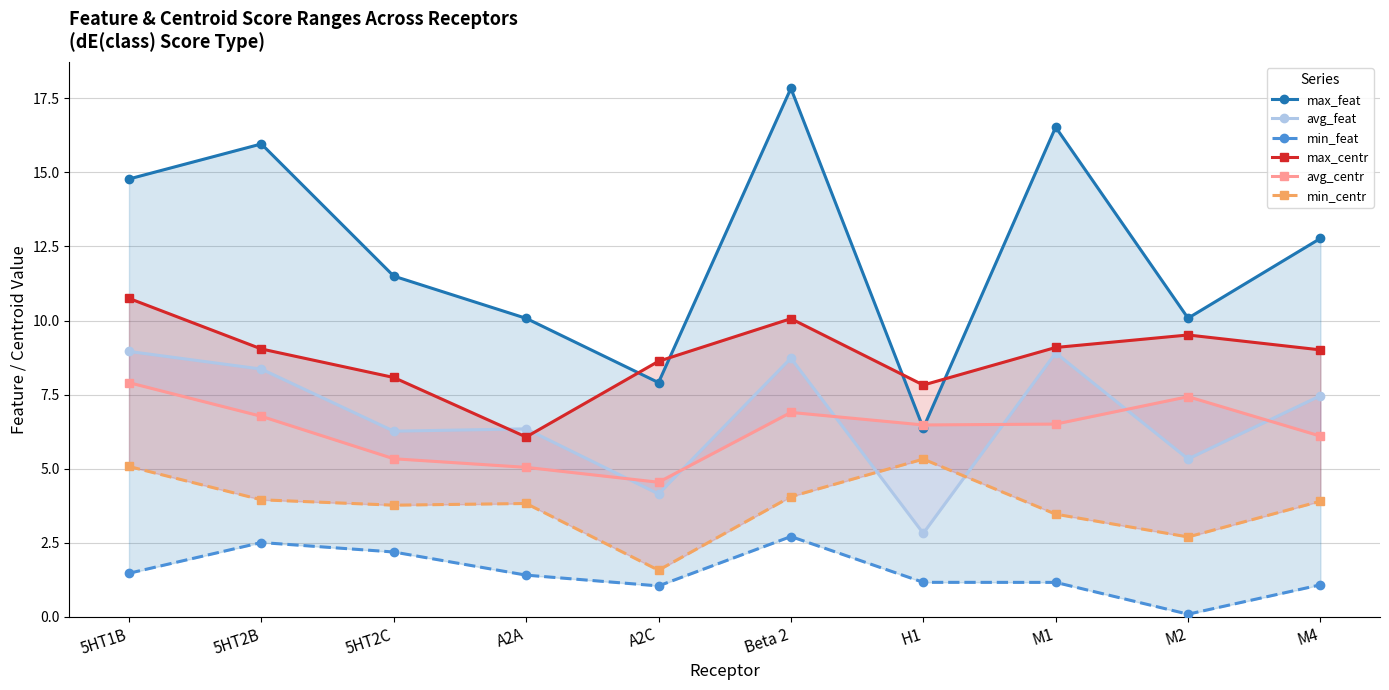

List the series in order of their peak value, highest first.

max_feat, max_centr, avg_feat, avg_centr, min_centr, min_feat